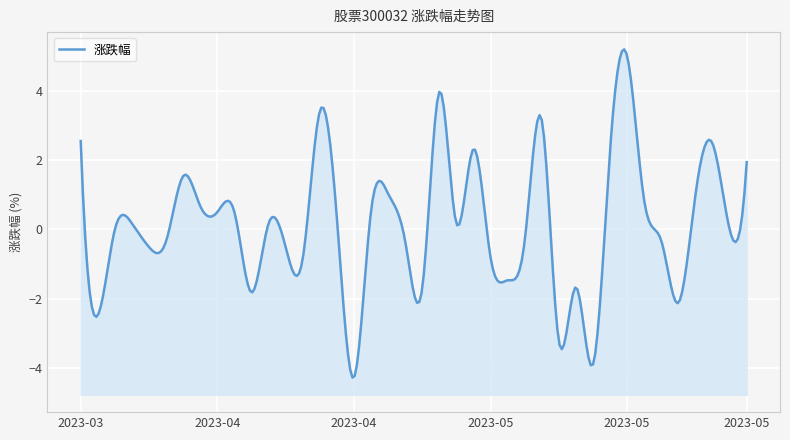

What is the label of the 4th point from the right?

2023-05-24